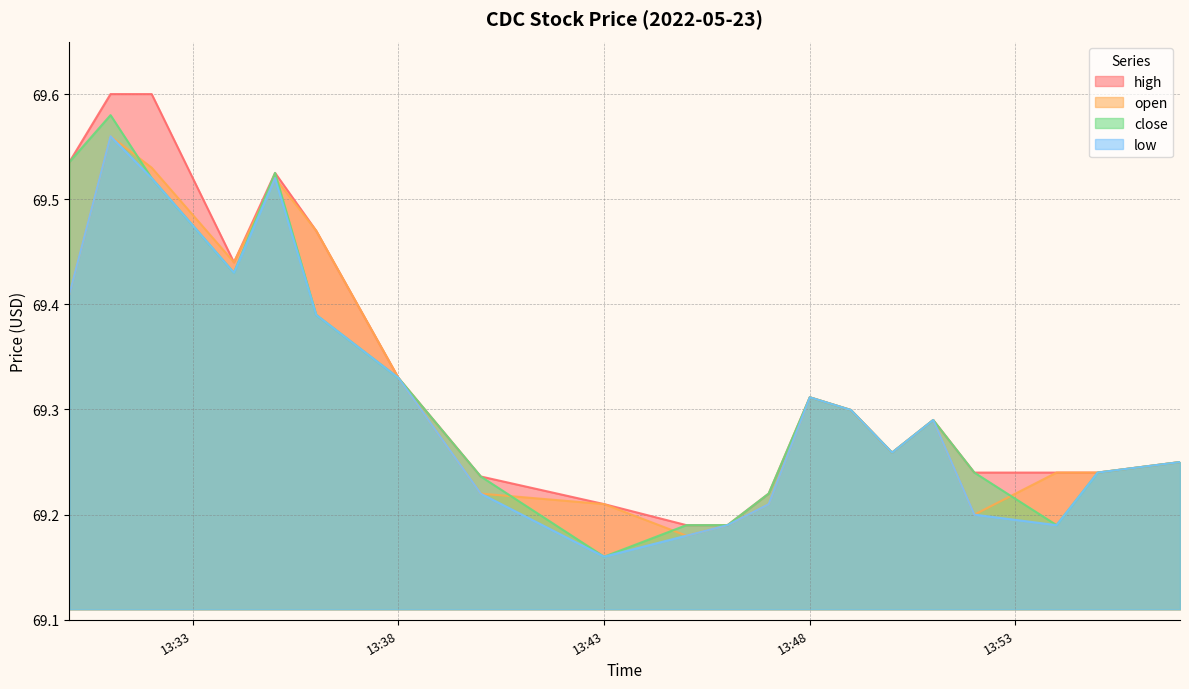

At how many categories does at least one series exceed 69?

20